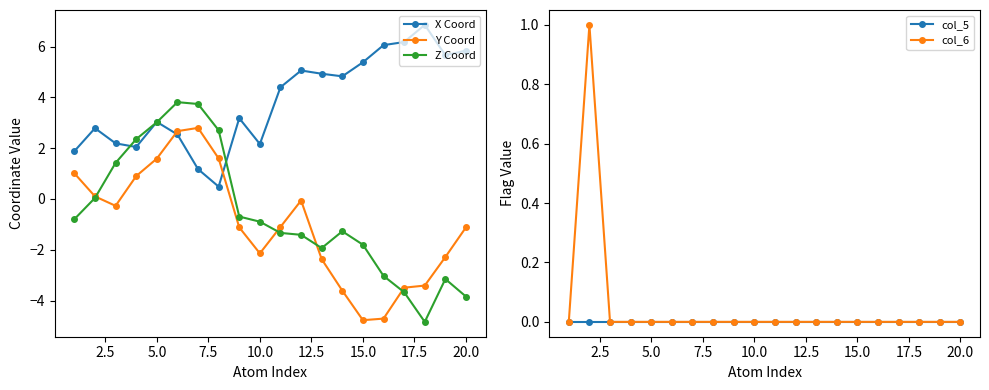

Reading right to left, list all the values displayed in this chart.

X Coord: 5.8	5.7	6.9	6.2	6.1	5.4	4.8	4.9	5.1	4.4	2.2	3.2	0.5	1.2	2.5	3.0	2.0	2.2	2.8	1.9
Y Coord: -1.1	-2.3	-3.4	-3.5	-4.7	-4.8	-3.6	-2.4	-0.1	-1.1	-2.1	-1.1	1.6	2.8	2.7	1.6	0.9	-0.3	0.1	1.0
Z Coord: -3.8	-3.2	-4.8	-3.7	-3.0	-1.8	-1.3	-1.9	-1.4	-1.3	-0.9	-0.7	2.7	3.7	3.8	3.0	2.4	1.4	0.0	-0.8
col_5: 0.0	0.0	0.0	0.0	0.0	0.0	0.0	0.0	0.0	0.0	0.0	0.0	0.0	0.0	0.0	0.0	0.0	0.0	0.0	0.0
col_6: 0.0	0.0	0.0	0.0	0.0	0.0	0.0	0.0	0.0	0.0	0.0	0.0	0.0	0.0	0.0	0.0	0.0	0.0	1.0	0.0